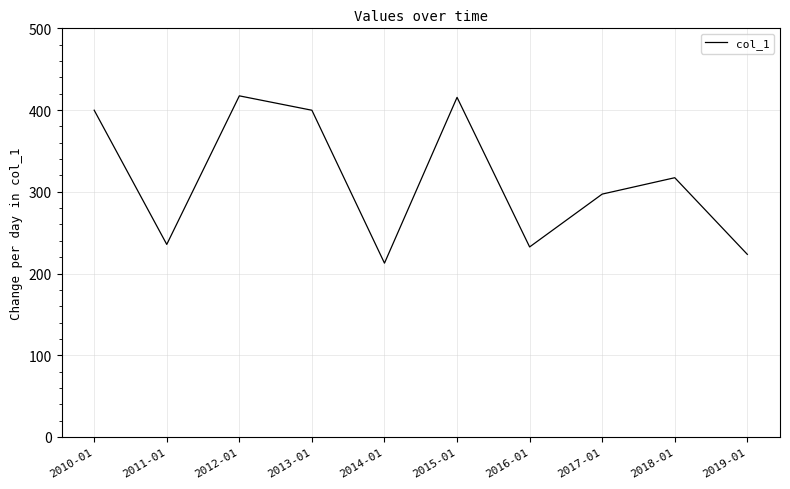

Where is the first local maximum?

2012-01